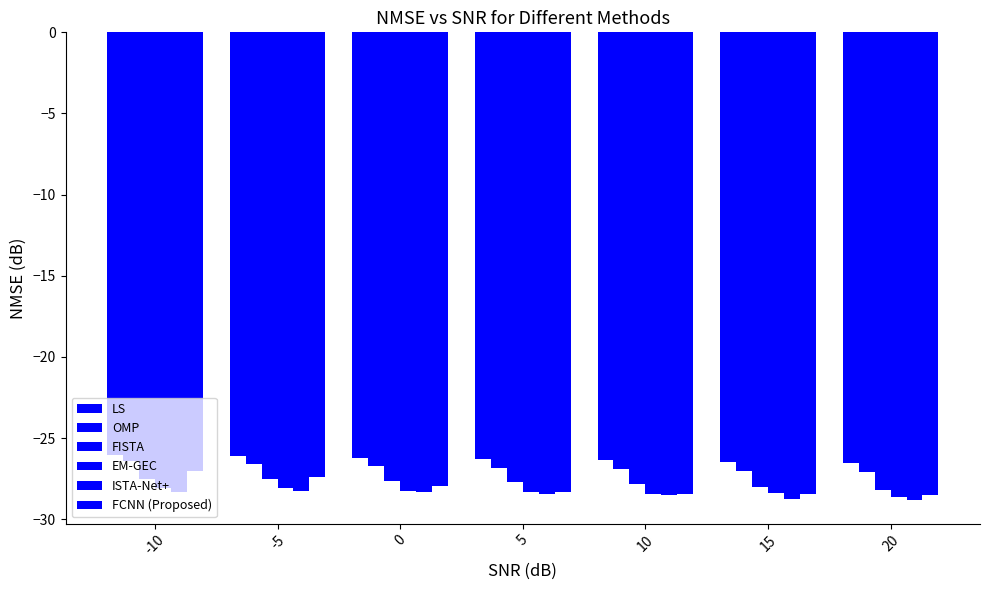

How many bars are there in each group?

6